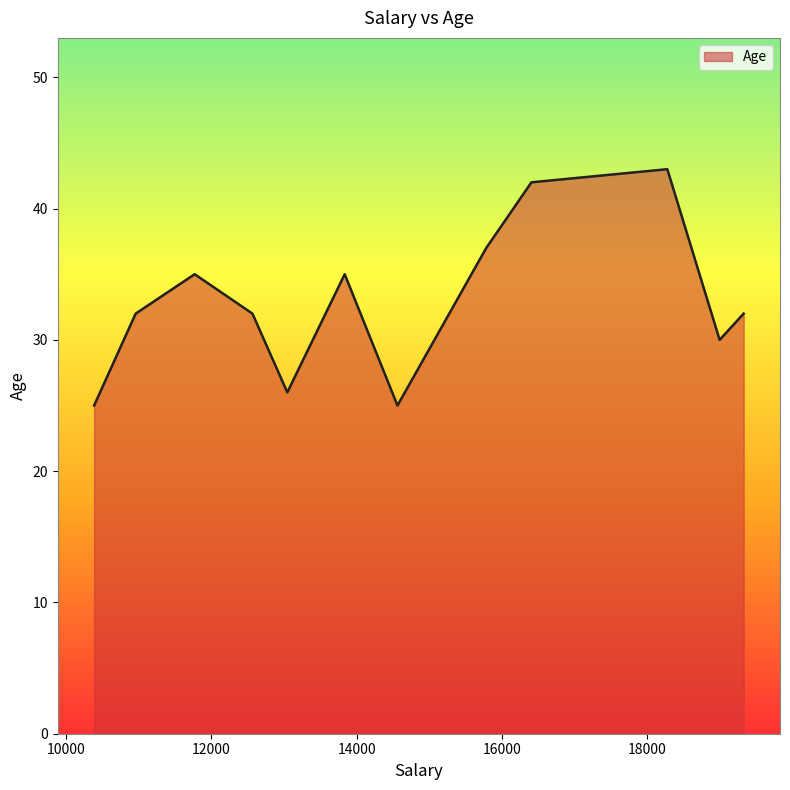

What is the difference between the maximum and minimum values?

18